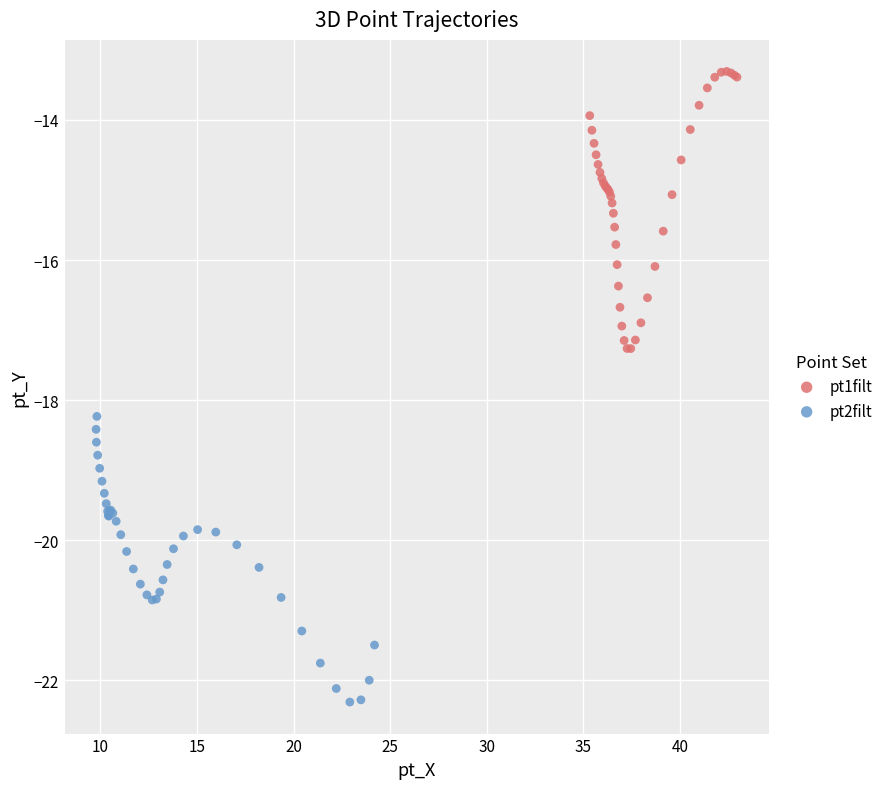

Which series contains the highest Y value?

pt1filt